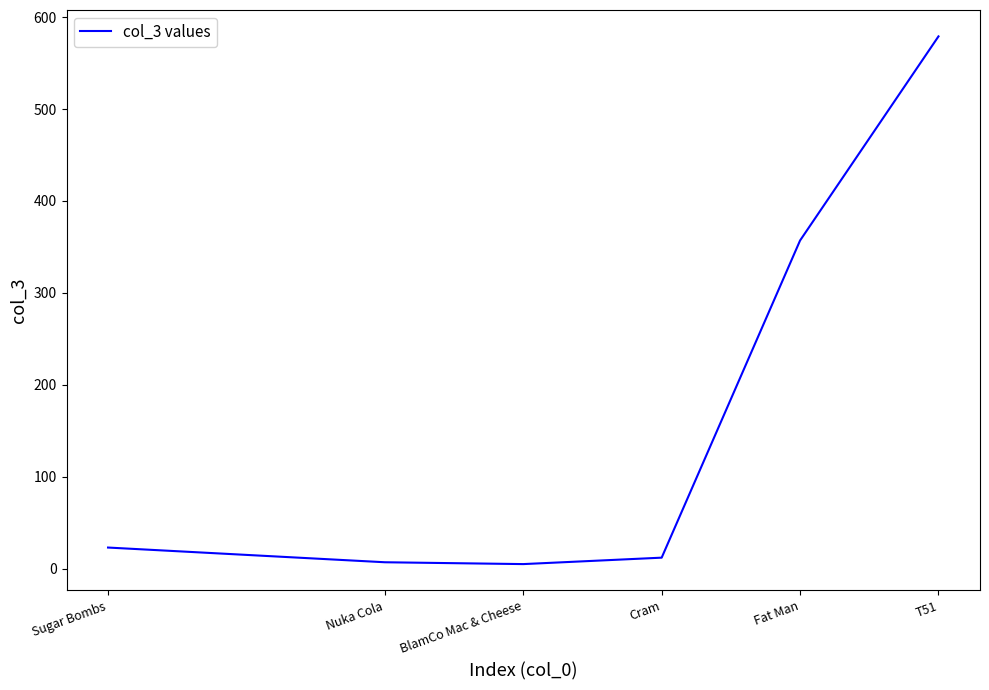

The chart shows a value of 23 at Sugar Bombs. True or false?

True